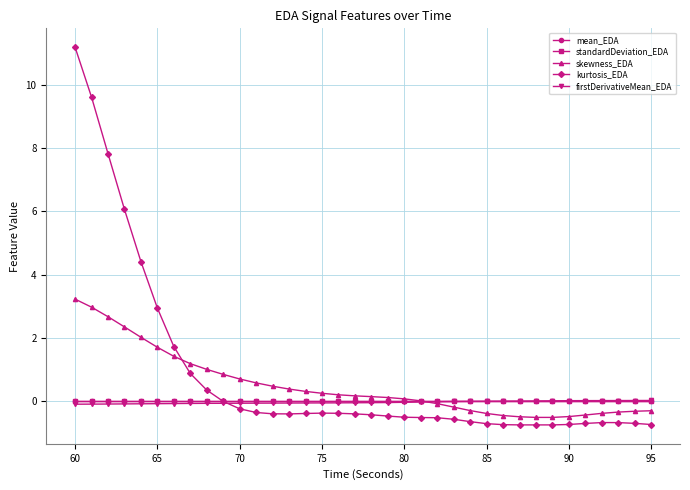

What are all the series names shown in the legend?

mean_EDA, standardDeviation_EDA, skewness_EDA, kurtosis_EDA, firstDerivativeMean_EDA